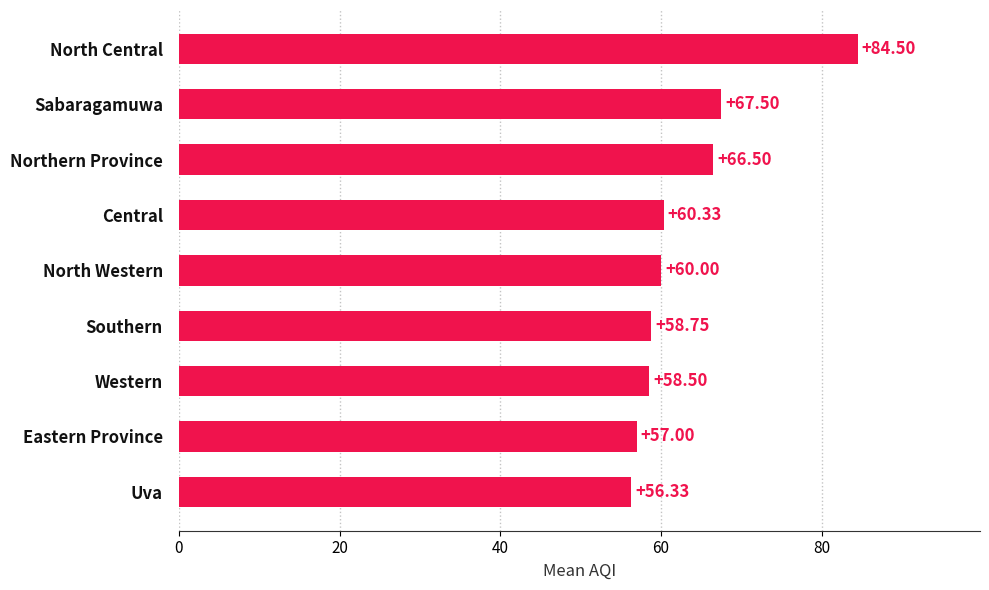

List the labels in order of value, largest first.

North Central, Sabaragamuwa, Northern Province, Central, North Western, Southern, Western, Eastern Province, Uva